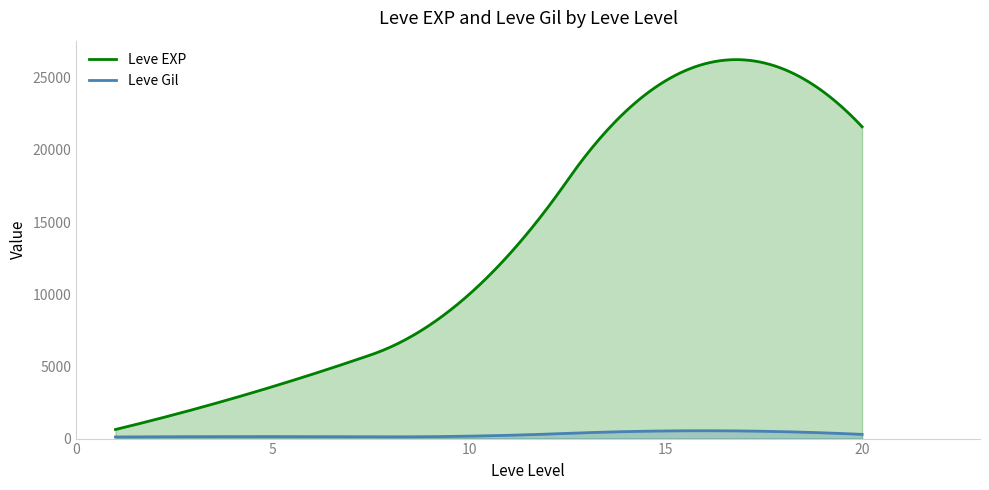

How many categories are shown in the chart?

300